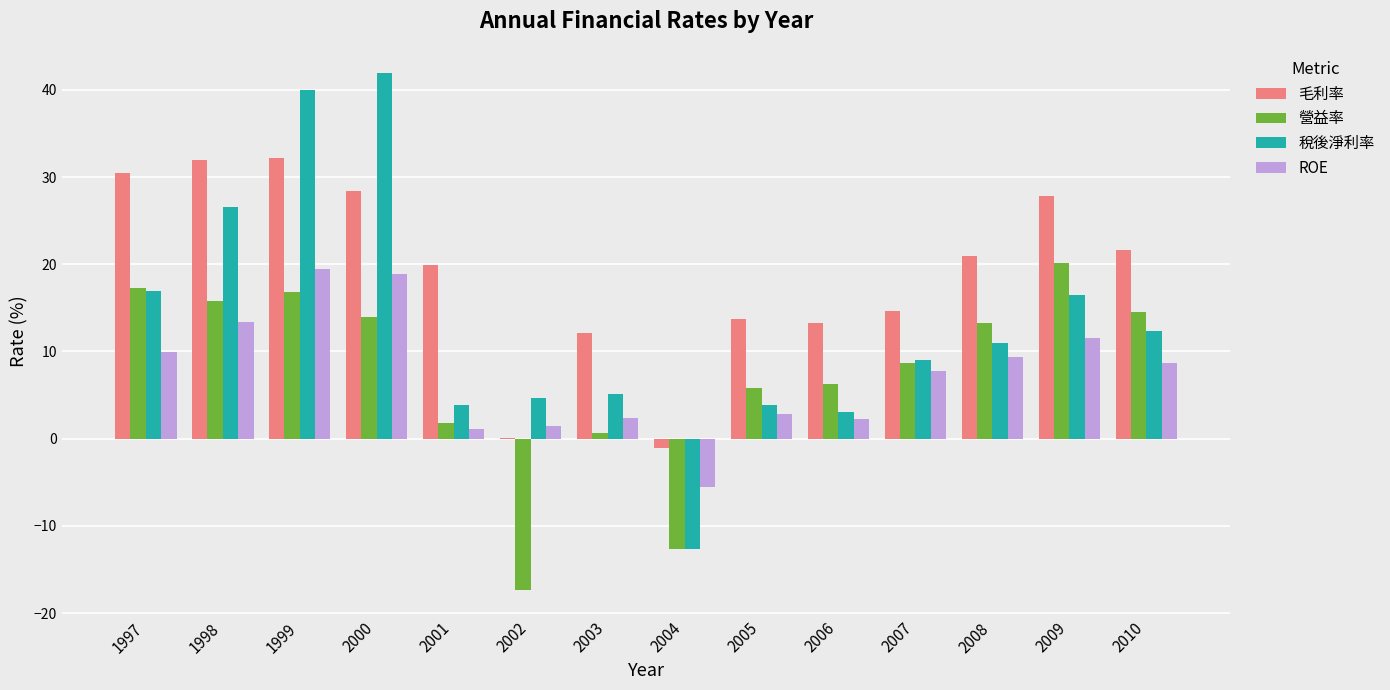

At which label does 營益率 reach its peak?

2009